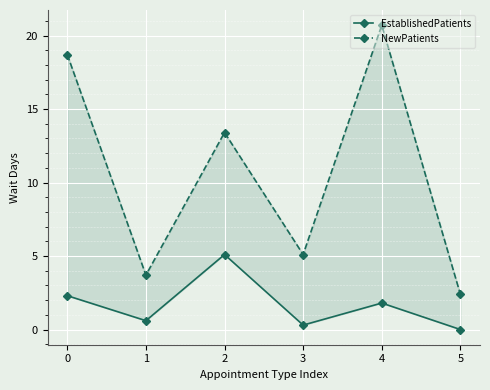

Reading left to right, what are all the values shown in this chart?

EstablishedPatients: 0=2.3	1=0.6	2=5.1	3=0.3	4=1.8	5=0.0
NewPatients: 0=18.7	1=3.7	2=13.4	3=5.1	4=20.7	5=2.4